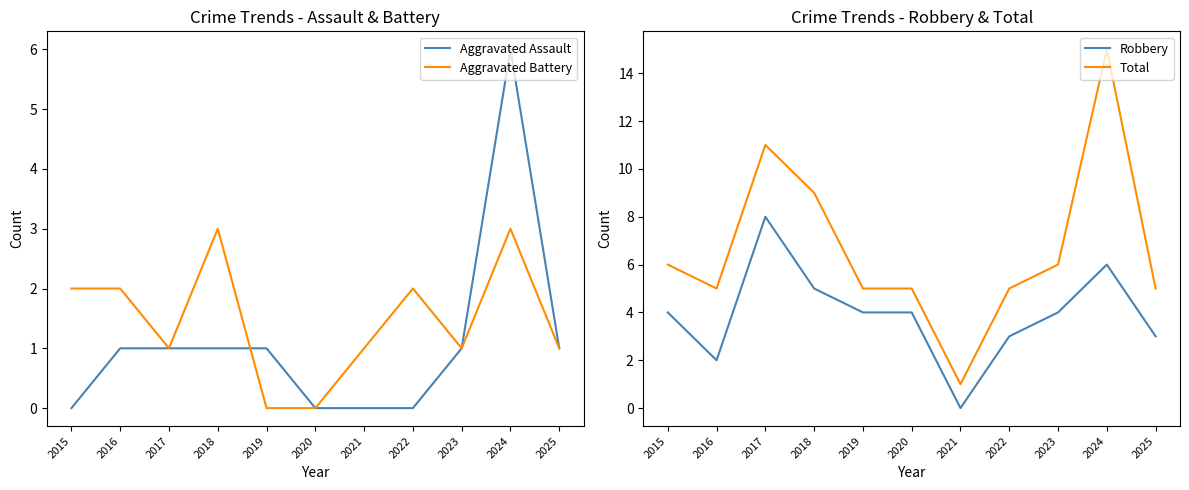

After their last crossing, which series has the higher values: Aggravated Assault or Aggravated Battery?

Aggravated Assault